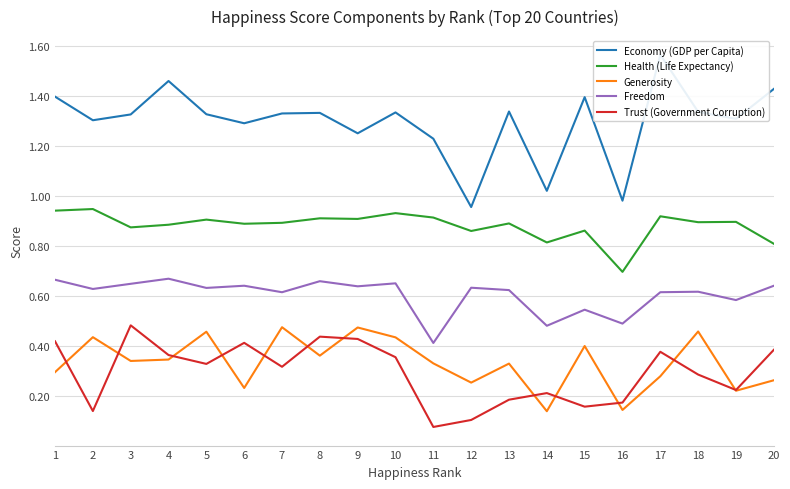

What is the spread (max minus min) of values at 3?

1.0